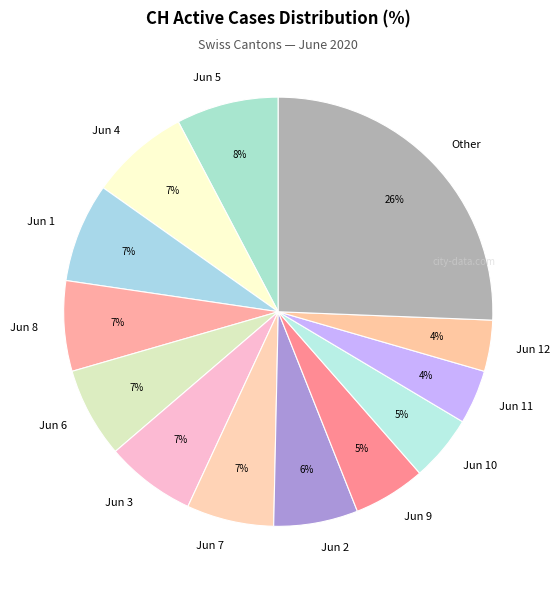

Approximately how many times larger is the value at Jun 11 compared to Jun 3?

0.6